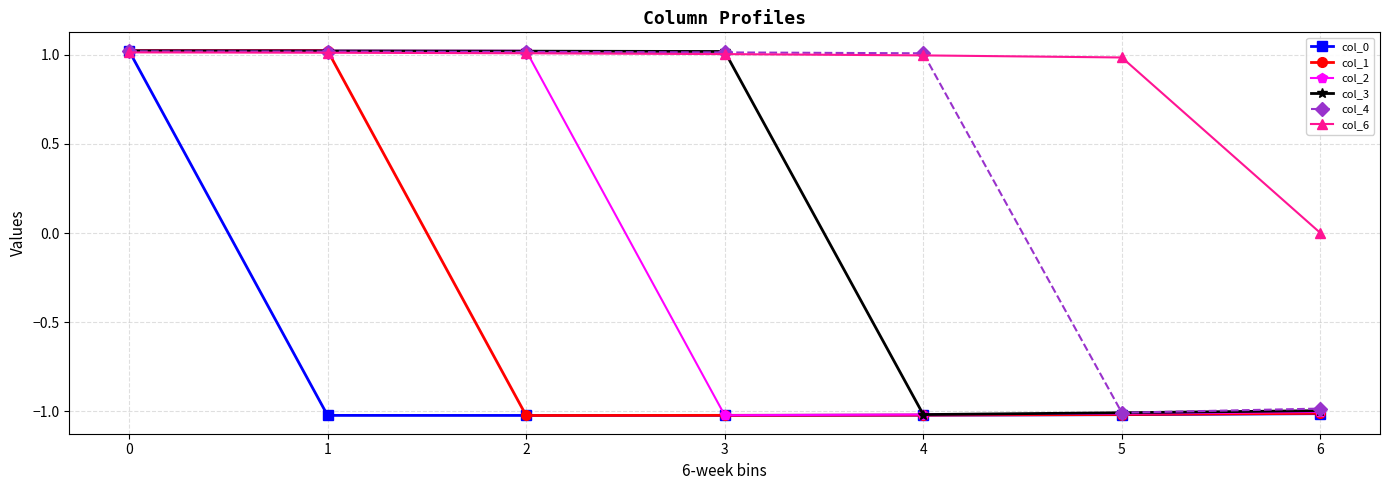

List the series in order of their overall mean, lowest first.

col_0, col_1, col_2, col_3, col_4, col_6